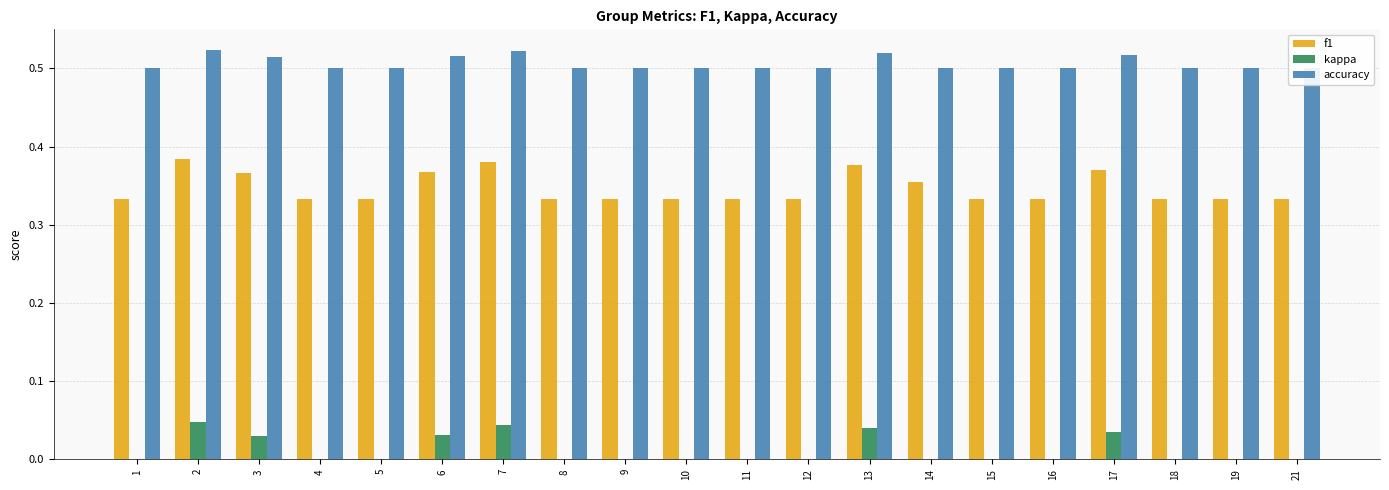

How many bars are there in total?

60